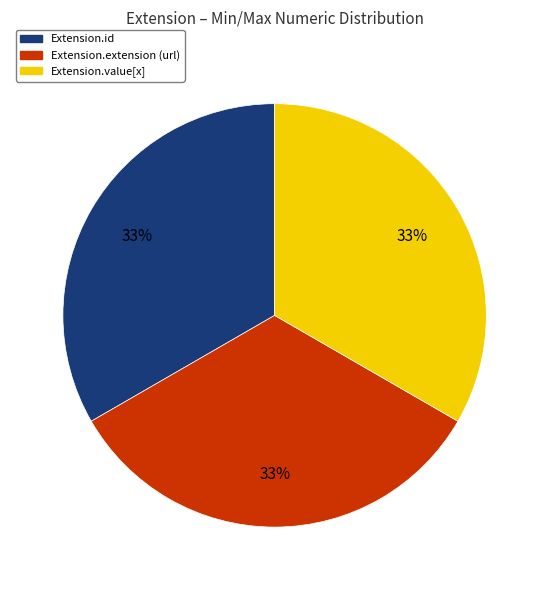

How many segments does this pie chart have?

3